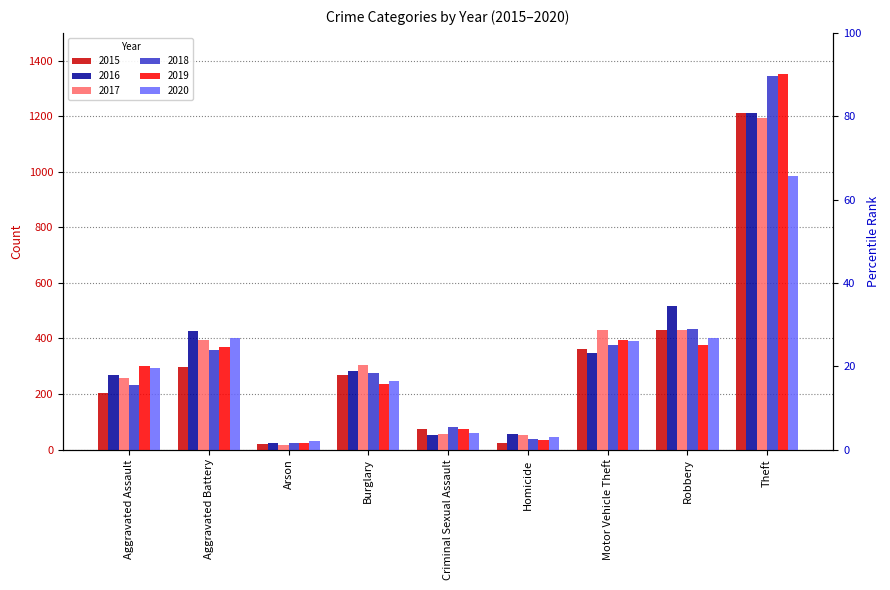

At which label does 2020 reach its minimum?

Arson